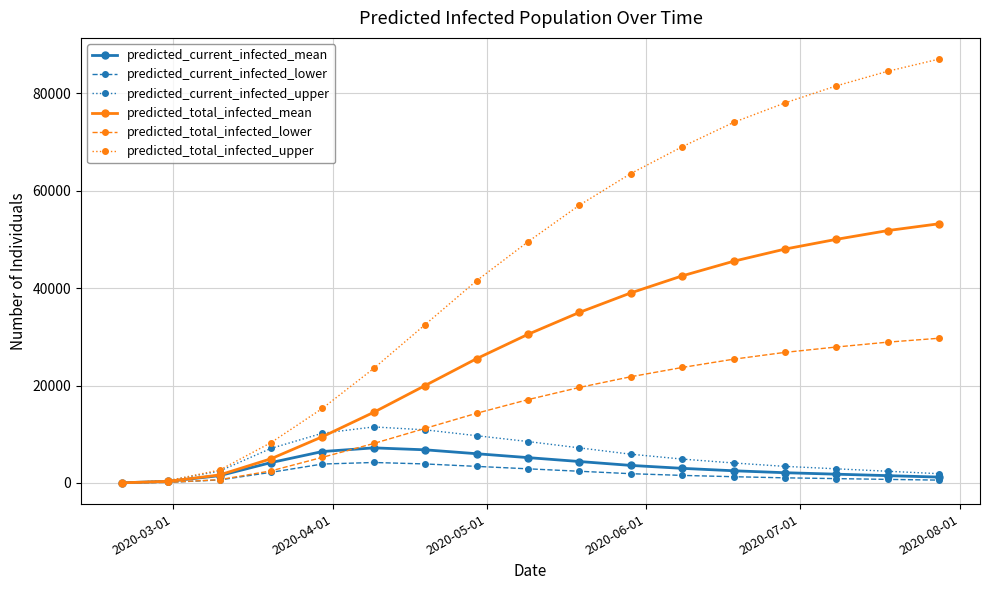

Which series has the largest range (max minus min)?

predicted_total_infected_upper